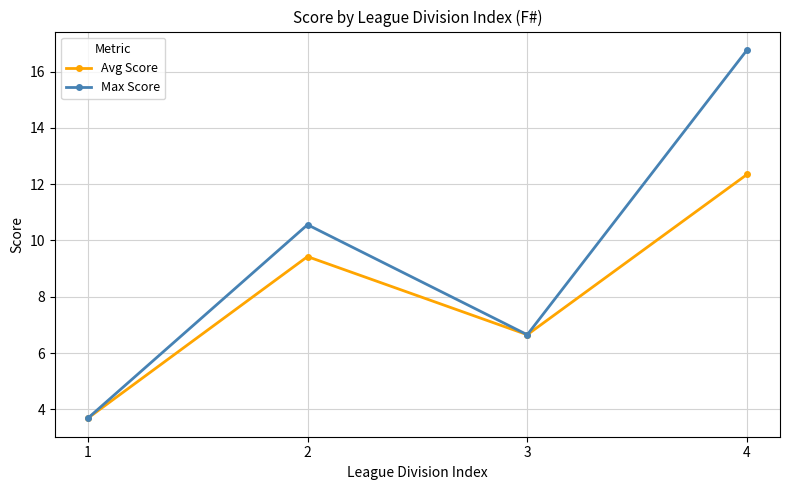

List the series in order of their overall mean, lowest first.

Avg Score, Max Score